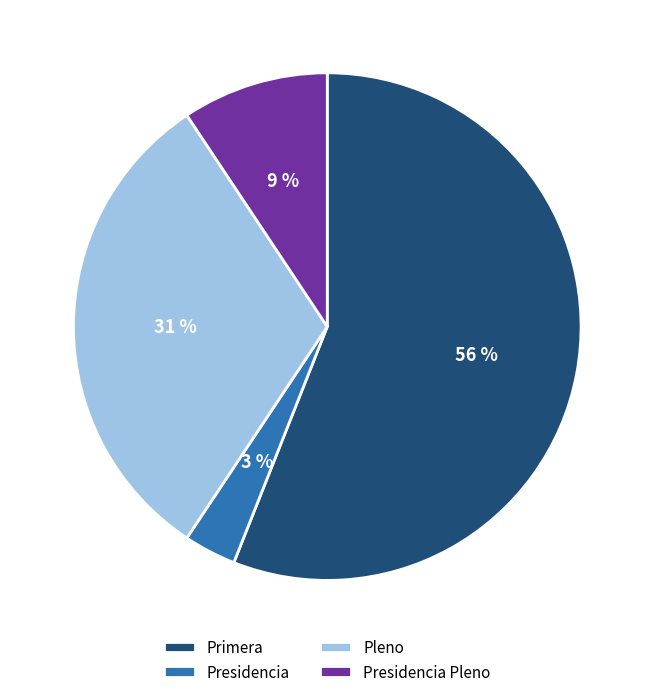

What is the smallest slice in the pie chart?

Presidencia